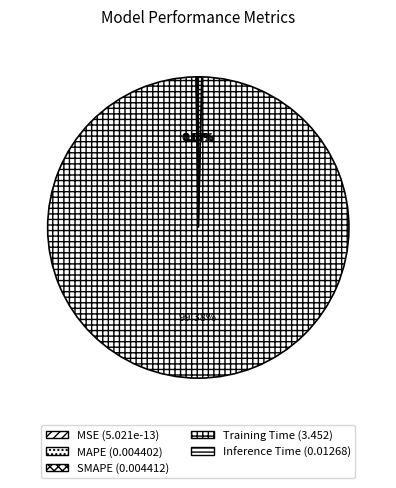

How many slices are in this pie chart?

5